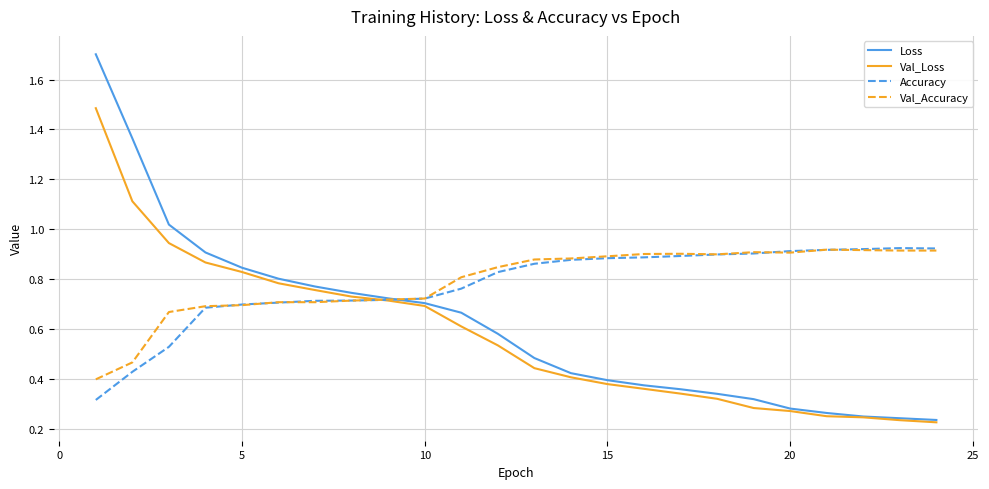

At how many categories does at least one series exceed 0?

24